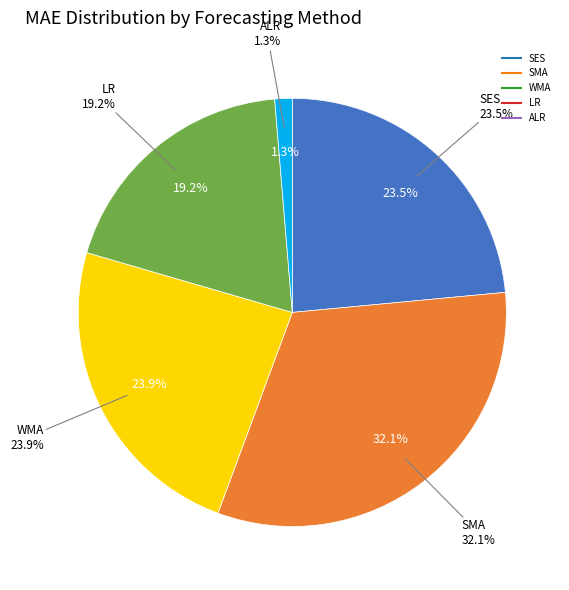

To the nearest percent, what is the difference between the SES and ALR slice percentages?

22%